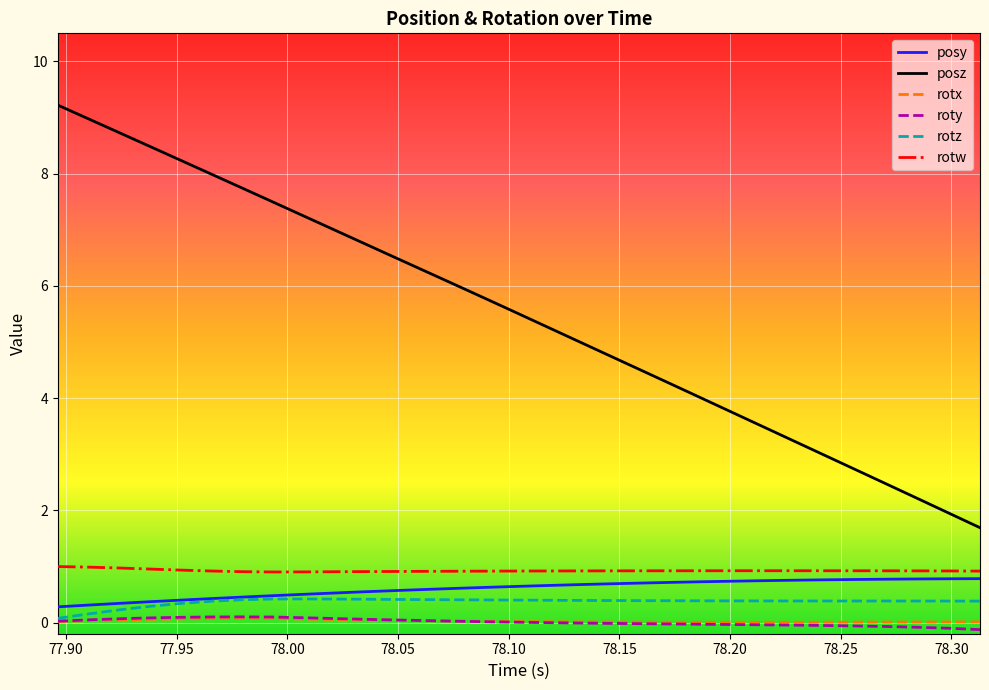

What is the sum of all posy values?

18.7